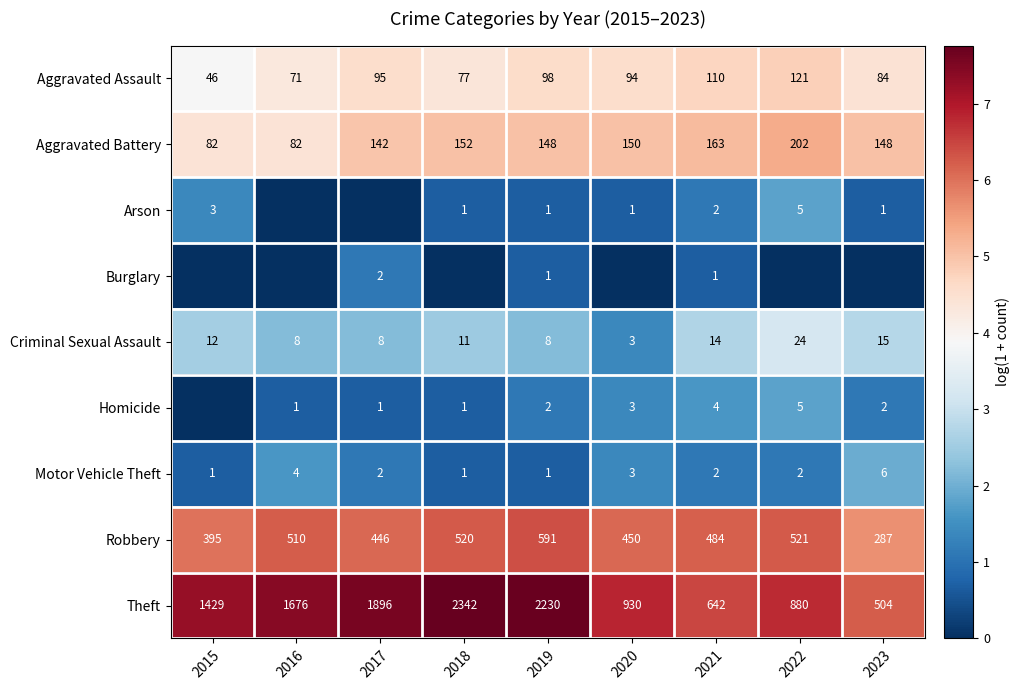

What is the difference between the highest and lowest values at 2016?

7.4